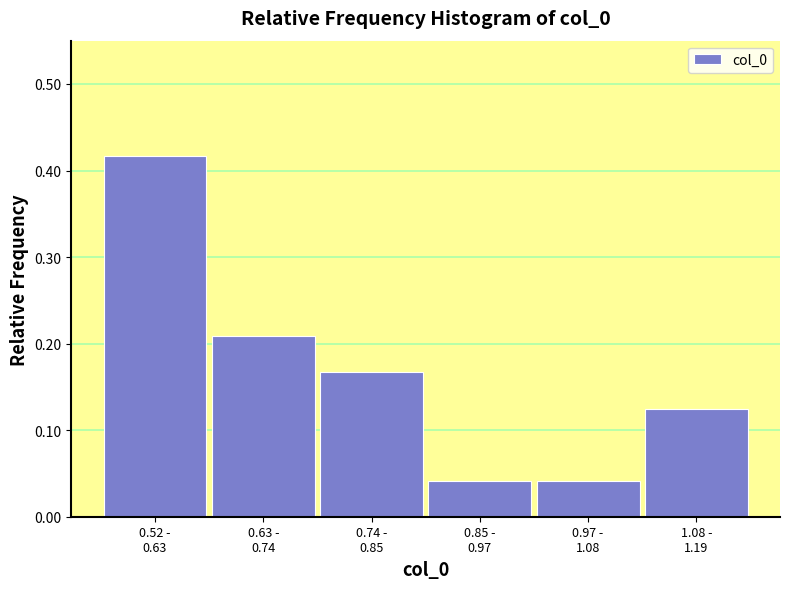

How many values are between 0 and 1?

6